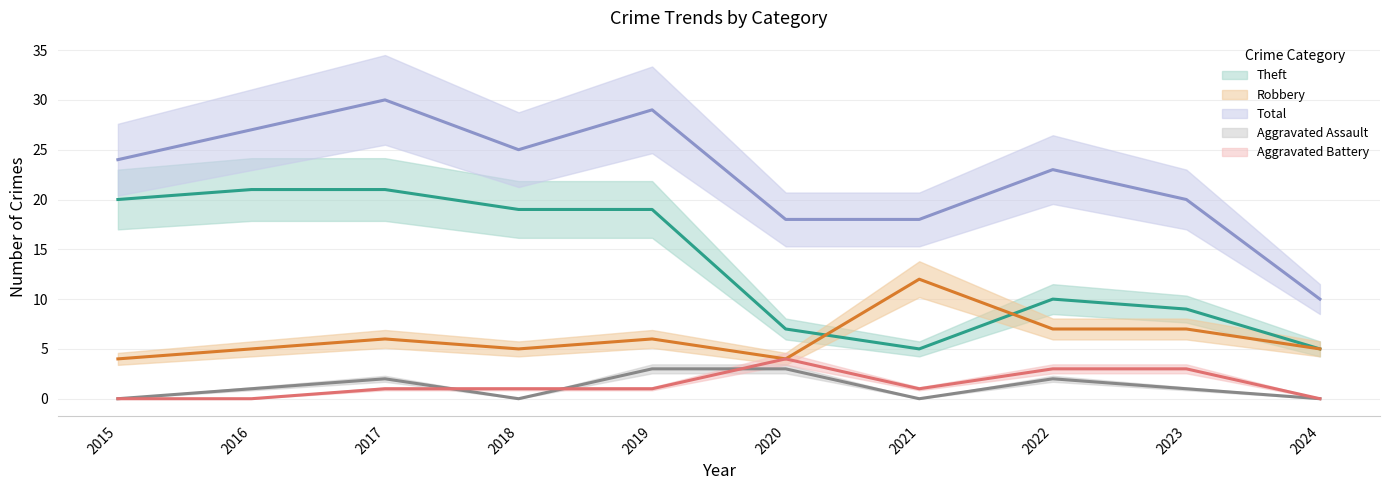

Reading left to right, list all the values displayed in this chart.

Robbery: 2015=4	2016=5	2017=6	2018=5	2019=6	2020=4	2021=12	2022=7	2023=7	2024=5
Theft: 2015=20	2016=21	2017=21	2018=19	2019=19	2020=7	2021=5	2022=10	2023=9	2024=5
Aggravated Assault: 2015=0	2016=1	2017=2	2018=0	2019=3	2020=3	2021=0	2022=2	2023=1	2024=0
Aggravated Battery: 2015=0	2016=0	2017=1	2018=1	2019=1	2020=4	2021=1	2022=3	2023=3	2024=0
Total: 2015=24	2016=27	2017=30	2018=25	2019=29	2020=18	2021=18	2022=23	2023=20	2024=10